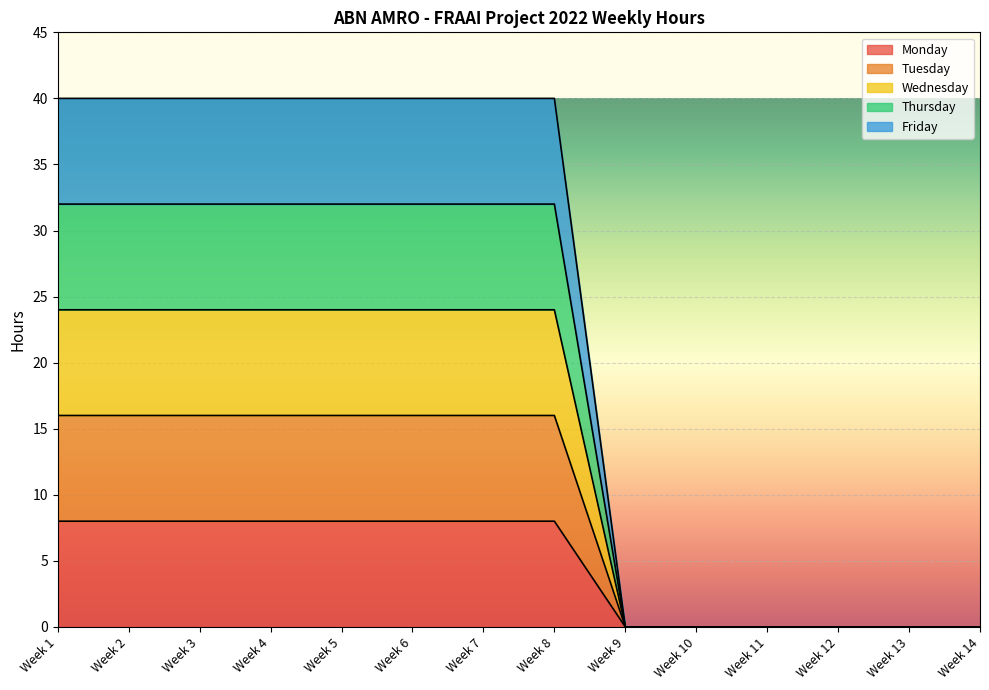

Rank the categories by Wednesday value from highest to lowest.

Week 1, Week 2, Week 3, Week 4, Week 5, Week 6, Week 7, Week 8, Week 9, Week 10, Week 11, Week 12, Week 13, Week 14